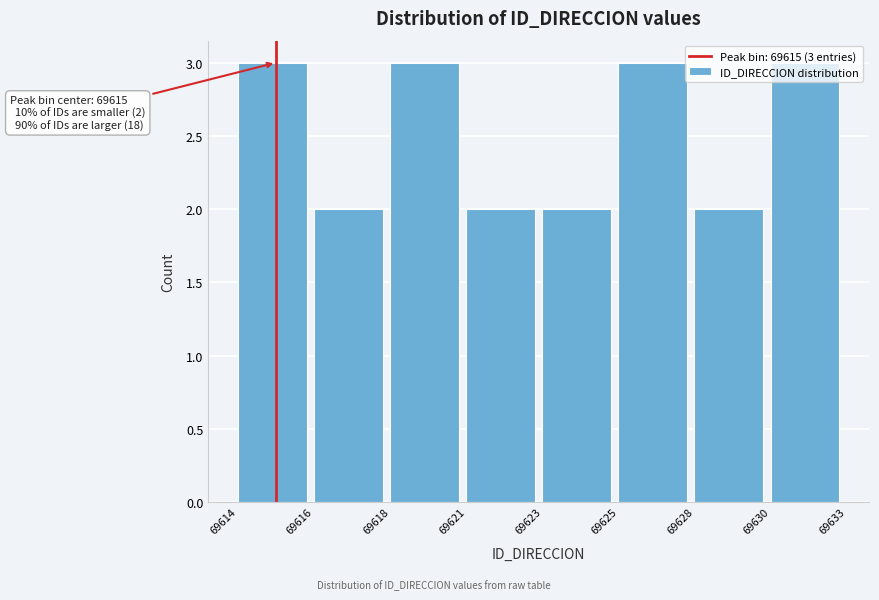

What is the change in value from 69628 to 69630?

+1